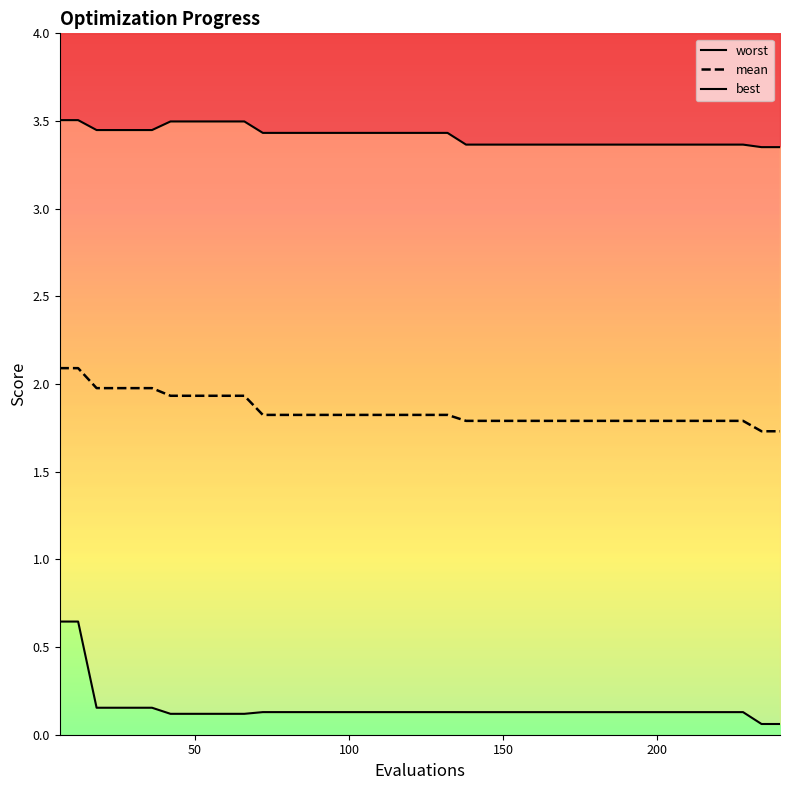

Which series changed the most between 138 and 150?

mean